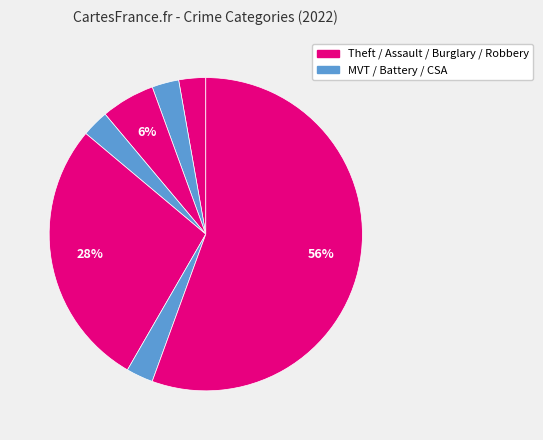

Count the number of slices in the pie.

7